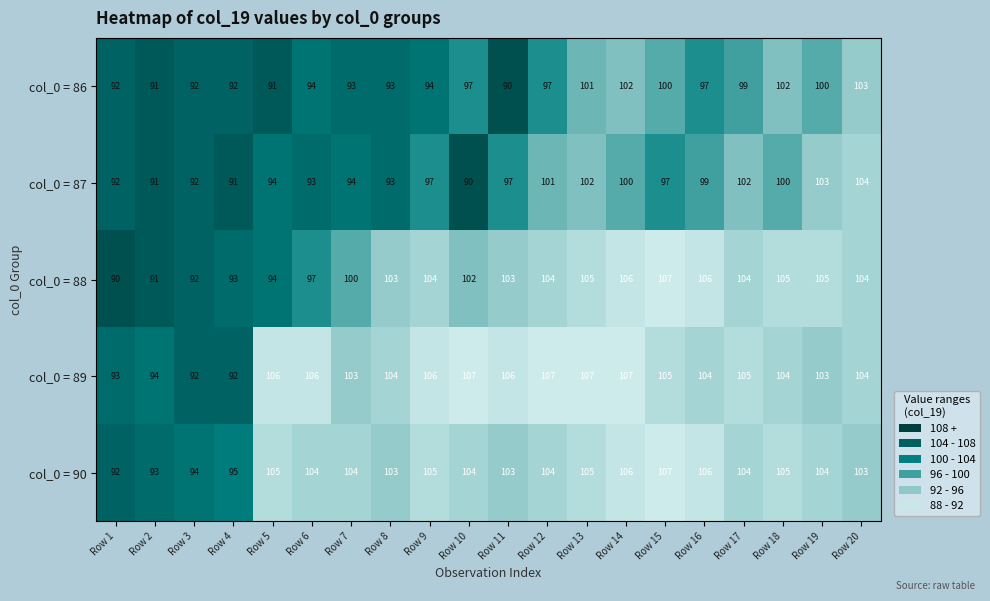

Read the col_0 = 86 value at Row 13, to the nearest 10.

100